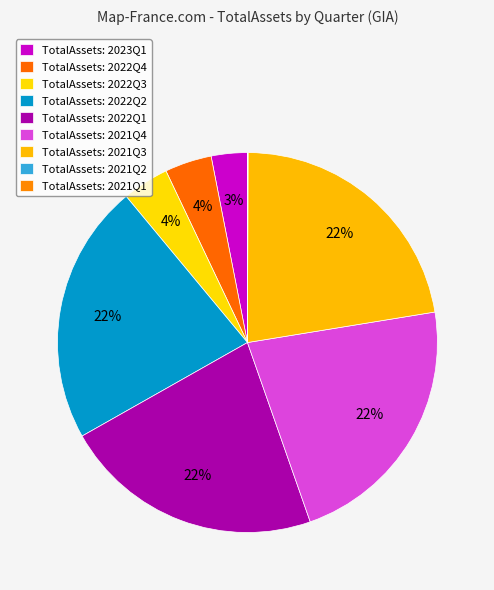

Which slice is the largest?

2021Q3